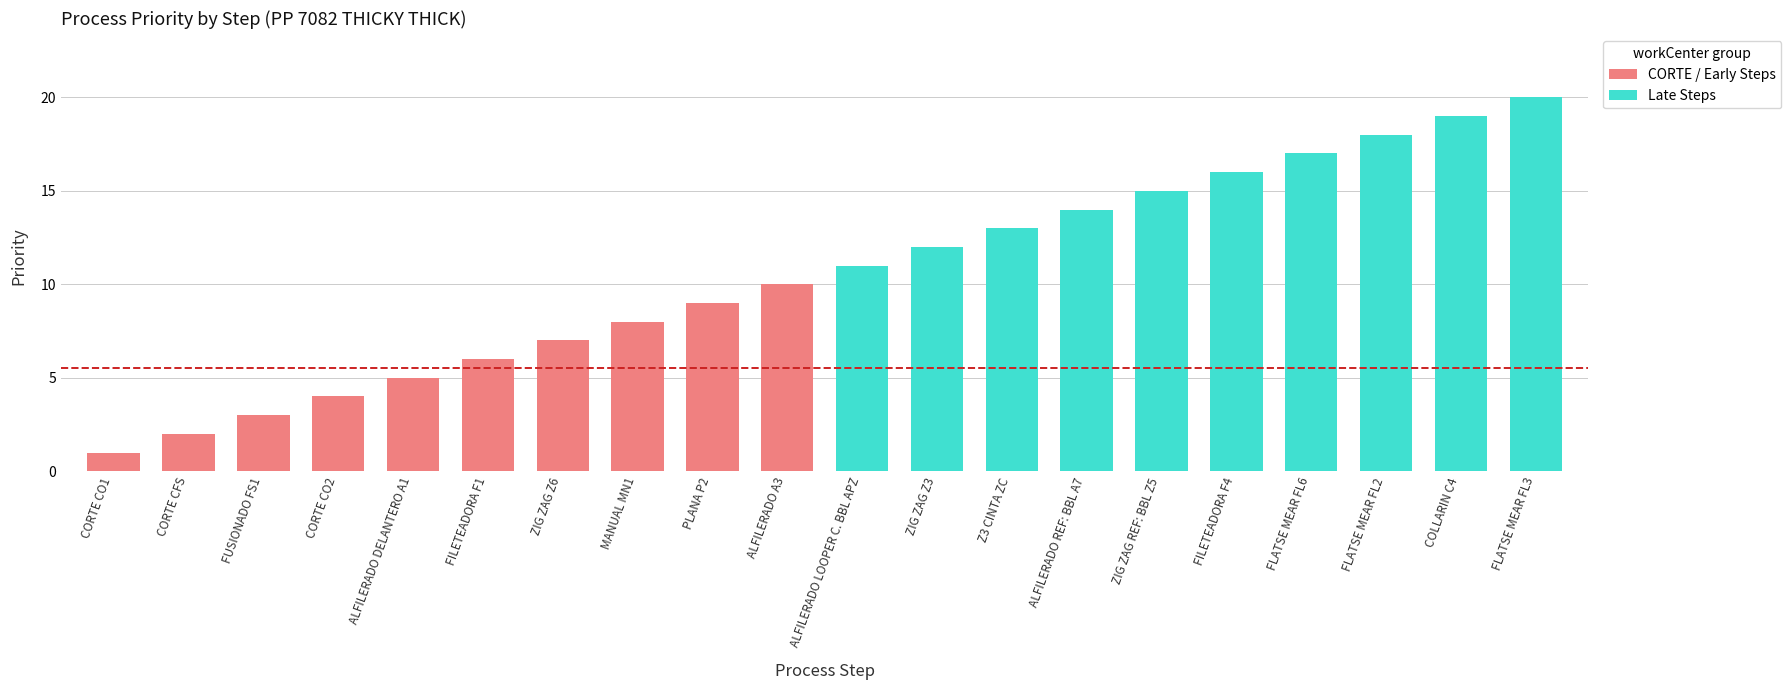

What is the change in value from Z3 CINTA ZC to FILETEADORA F4?

+3